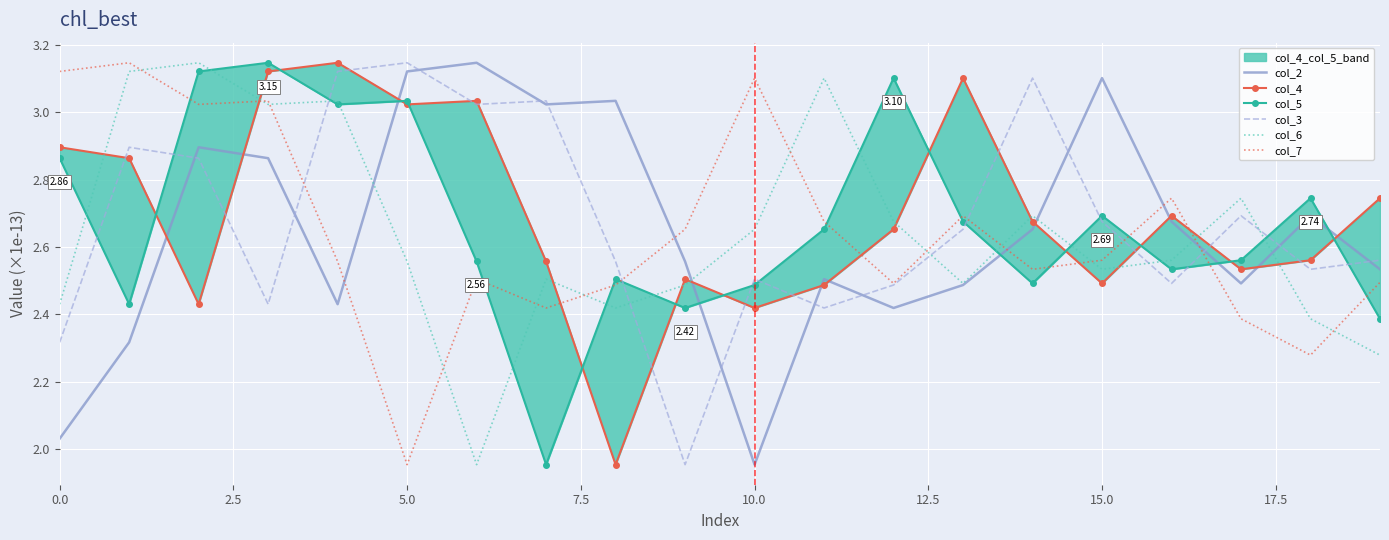

How many intersections are there between col_7 and col_4?

5